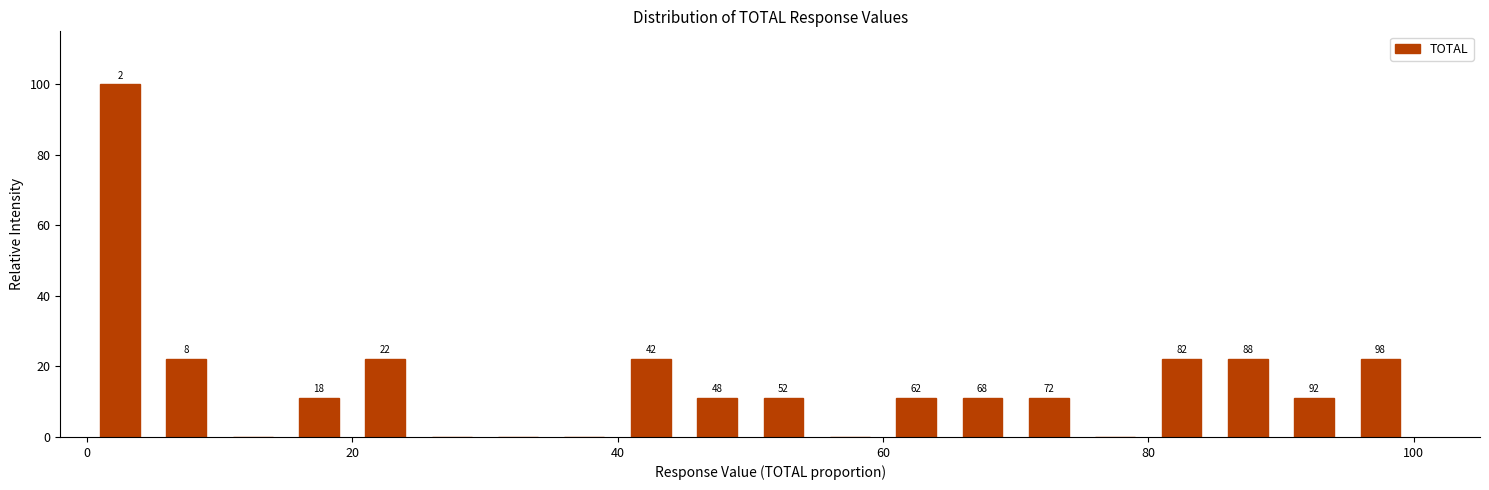

Read against the x-axis, roughly where is the centre of the tallest bar?

2